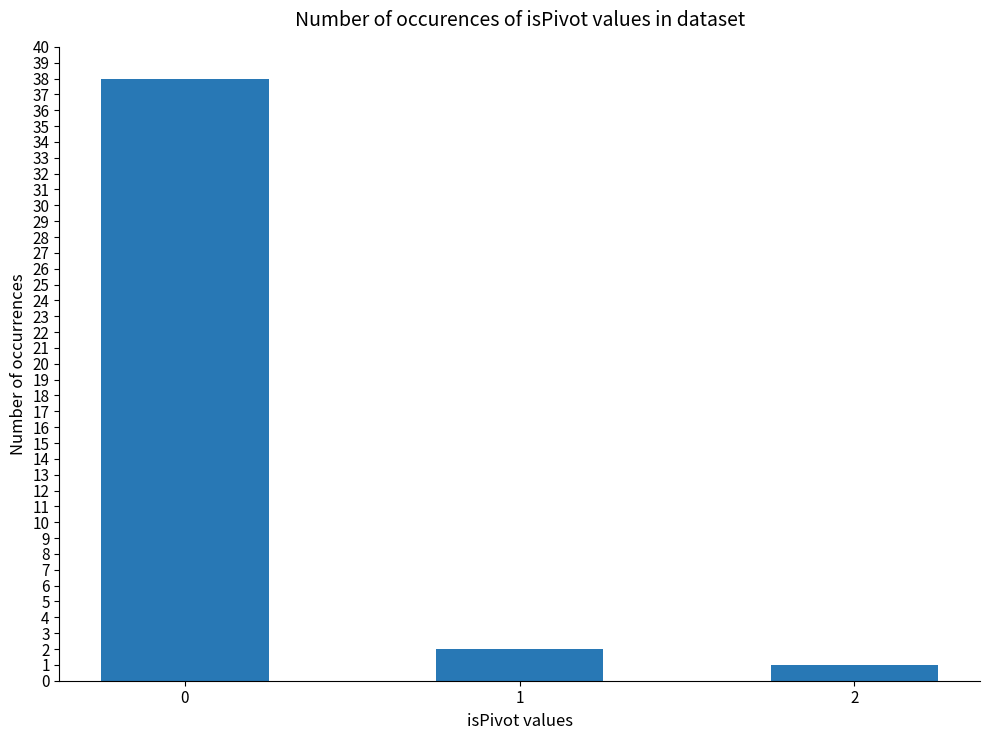

What is the sum of all values?

41